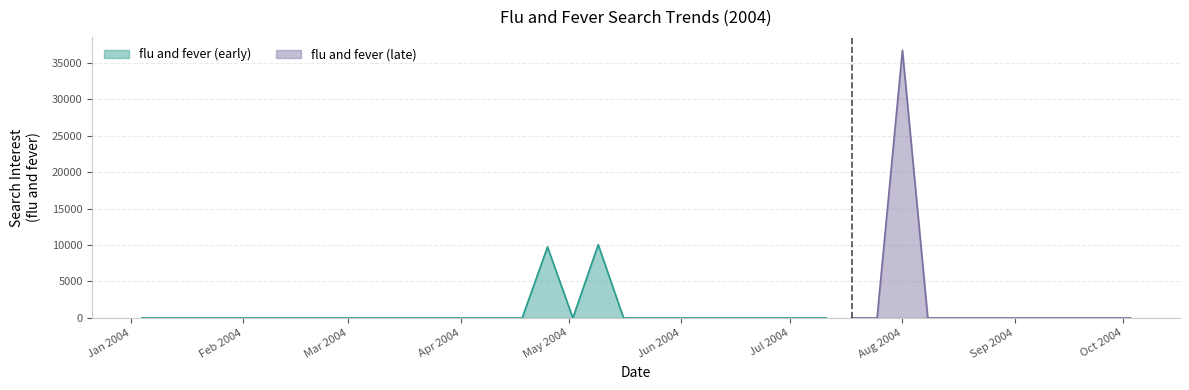

What is the average value?

1412.2